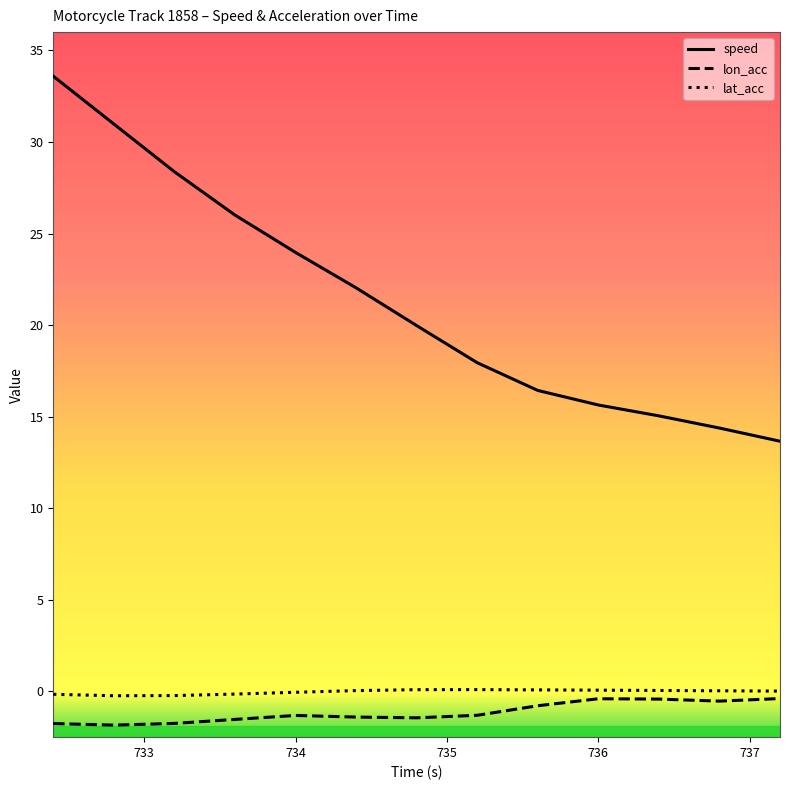

True or false: speed and lat_acc cross at least once.

False